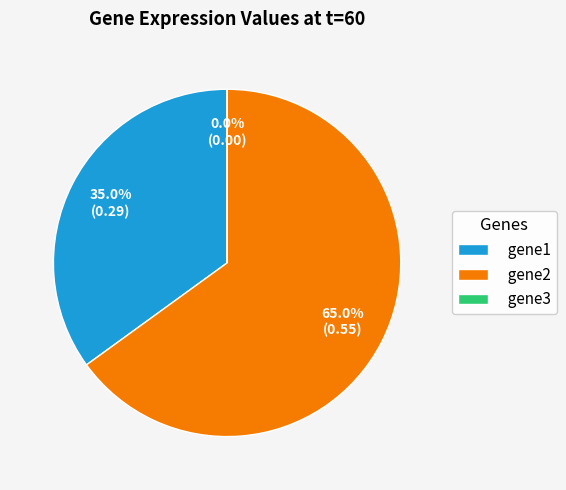

Is there any slice that represents more than half of the pie?

Yes